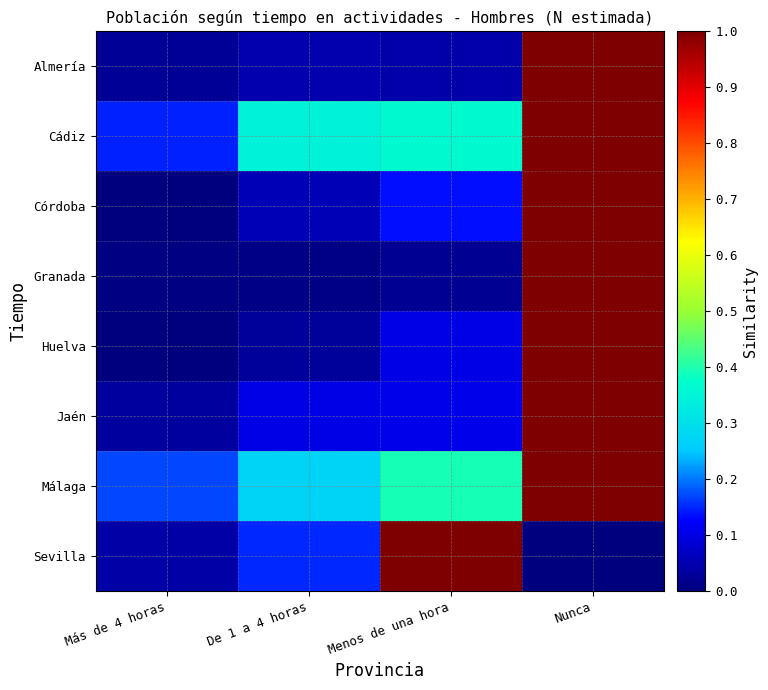

Reading left to right, what are all the values shown in this chart?

Almería: Más de 4 horas=0.0	De 1 a 4 horas=0.0	Menos de una hora=0.0	Nunca=1.0
Cádiz: Más de 4 horas=0.1	De 1 a 4 horas=0.3	Menos de una hora=0.4	Nunca=1.0
Córdoba: Más de 4 horas=0.0	De 1 a 4 horas=0.1	Menos de una hora=0.1	Nunca=1.0
Granada: Más de 4 horas=0.0	De 1 a 4 horas=0.0	Menos de una hora=0.0	Nunca=1.0
Huelva: Más de 4 horas=0.0	De 1 a 4 horas=0.0	Menos de una hora=0.1	Nunca=1.0
Jaén: Más de 4 horas=0.0	De 1 a 4 horas=0.1	Menos de una hora=0.1	Nunca=1.0
Málaga: Más de 4 horas=0.2	De 1 a 4 horas=0.3	Menos de una hora=0.4	Nunca=1.0
Sevilla: Más de 4 horas=0.0	De 1 a 4 horas=0.1	Menos de una hora=1.0	Nunca=0.0